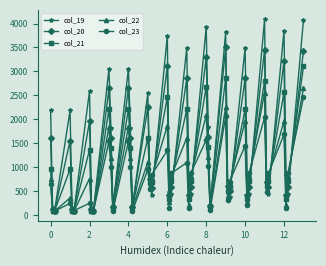

True or false: col_20 and col_19 intersect in this chart.

True